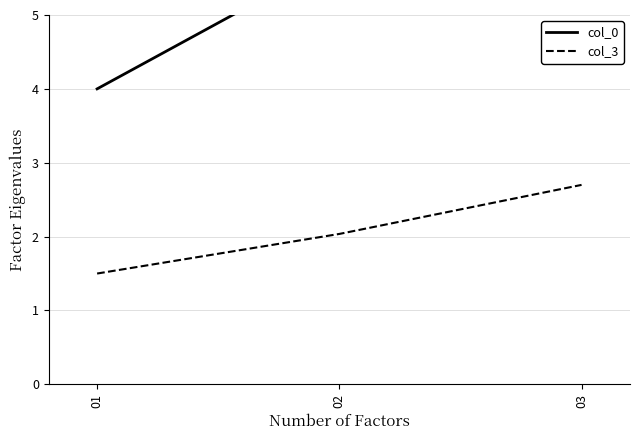

What are all the series names shown in the legend?

col_0, col_3